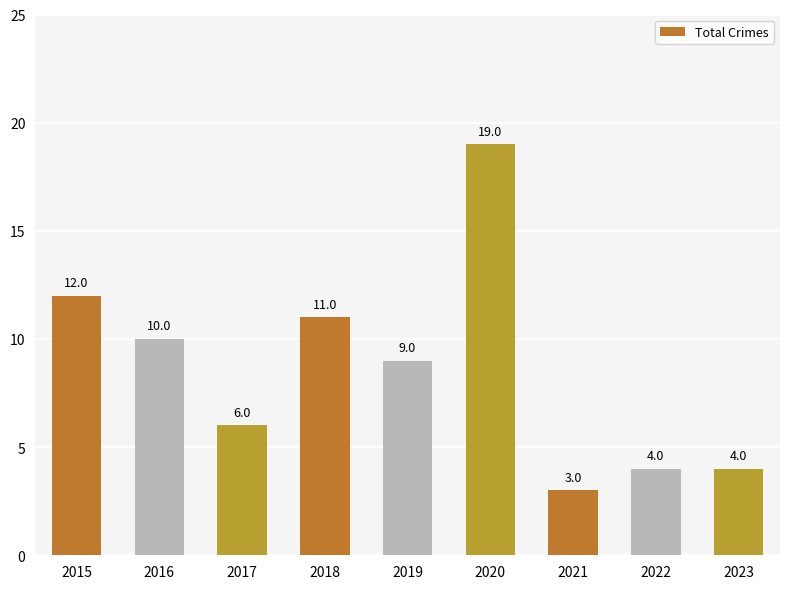

What is the value of the 9th bar from the left?

4